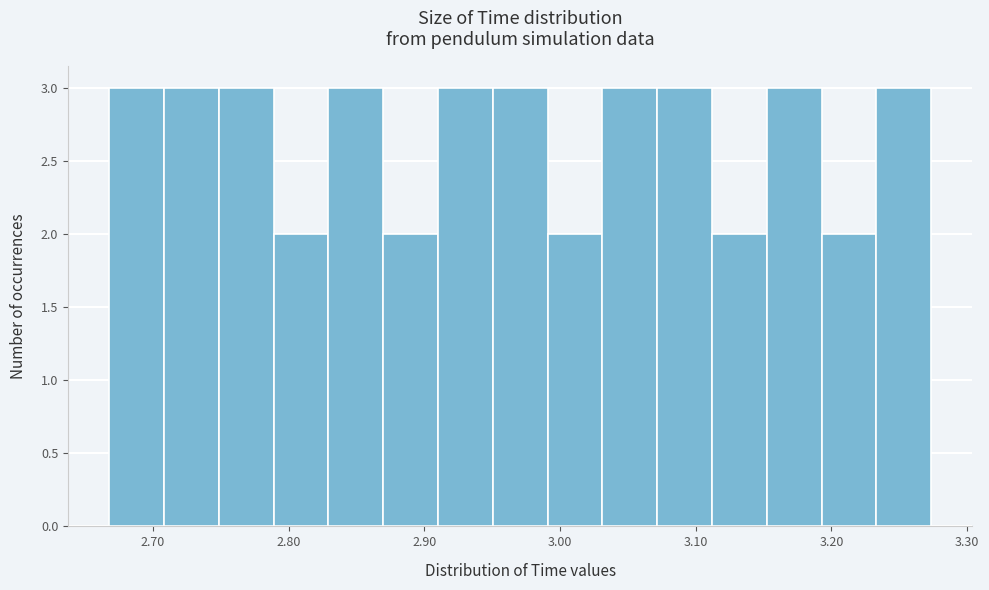

How tall is the bar that spans 2.67 to 2.71 on the x-axis? Neither the bar edges nor the heights are printed on the chart, so give them approximately, as read against the axes.

3